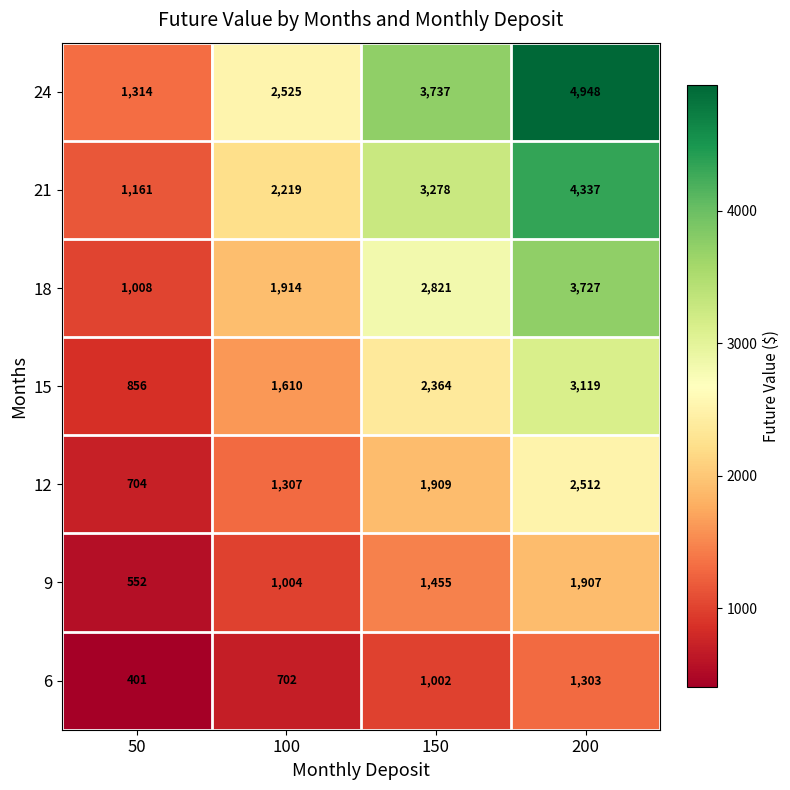

Reading left to right, list all the values displayed in this chart.

24: 50=1314	100=2525	150=3737	200=4948
21: 50=1161	100=2219	150=3278	200=4337
18: 50=1008	100=1914	150=2821	200=3727
15: 50=856	100=1610	150=2364	200=3119
12: 50=704	100=1307	150=1909	200=2512
9: 50=552	100=1004	150=1455	200=1907
6: 50=401	100=702	150=1002	200=1303